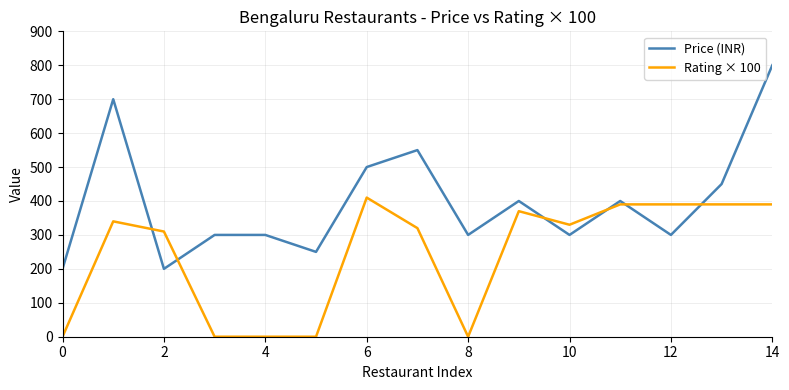

Rank the series by their maximum value, from highest to lowest.

Price (INR), Rating × 100